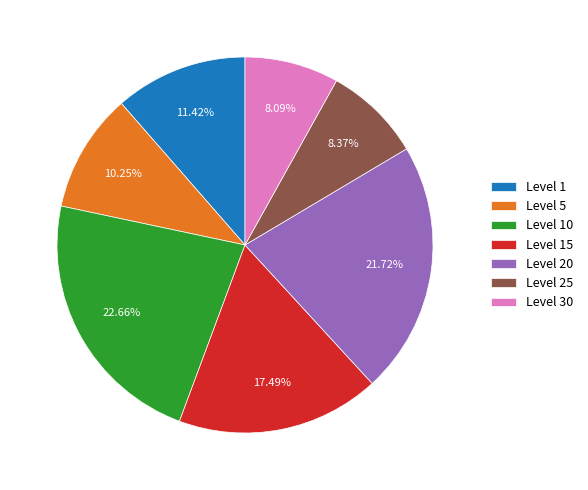

Is the sum of Level 5 and Level 20 greater than half?

No